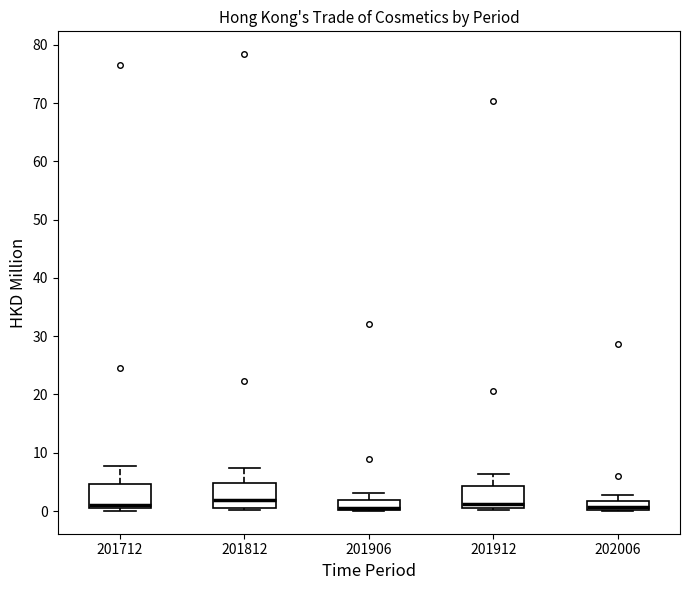

Reading left to right, transcribe this box plot: for each box, give where its median line is, the range the box spans, and where its two whiskers end, as read against the y-axis. The values are not printed on the chart, so give them approximately, as read against the axis.

201712: median 1, box 0 to 5, whiskers 0 (just below the box's lower edge) to 8
201812: median 2, box 1 to 5, whiskers 0 to 7
201906: median 1 (drawn on the box's lower edge), box 0 to 2, whiskers 0 to 3
201912: median 1 (just above the box's lower edge), box 1 to 4, whiskers 0 to 6
202006: median 1, box 0 to 2, whiskers 0 to 3